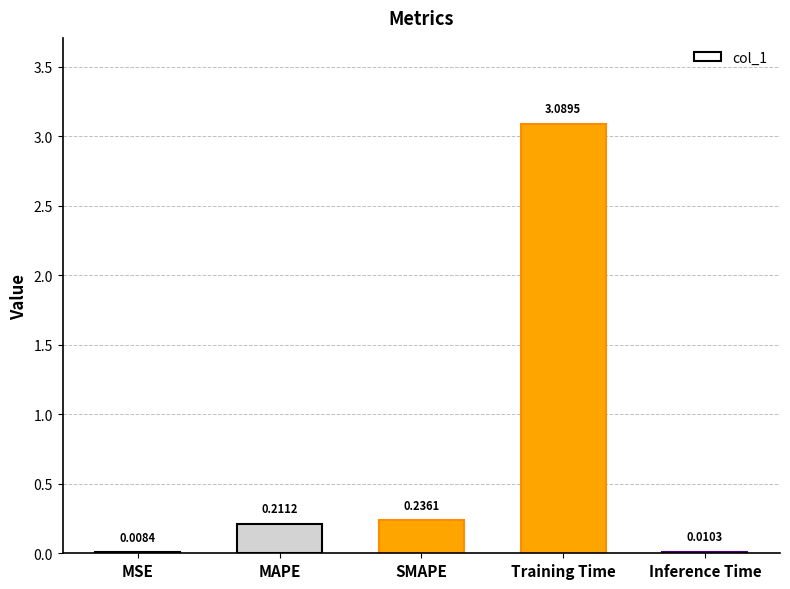

What is the sum of all values?

3.6